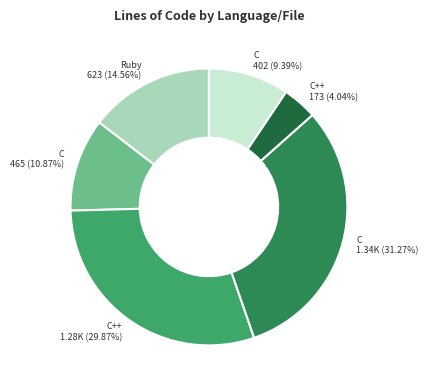

Rank the categories by value from highest to lowest.

C 1.34K (31.27%), C++ 1.28K (29.87%), Ruby 623 (14.56%), C 465 (10.87%), C 402 (9.39%), C++ 173 (4.04%)